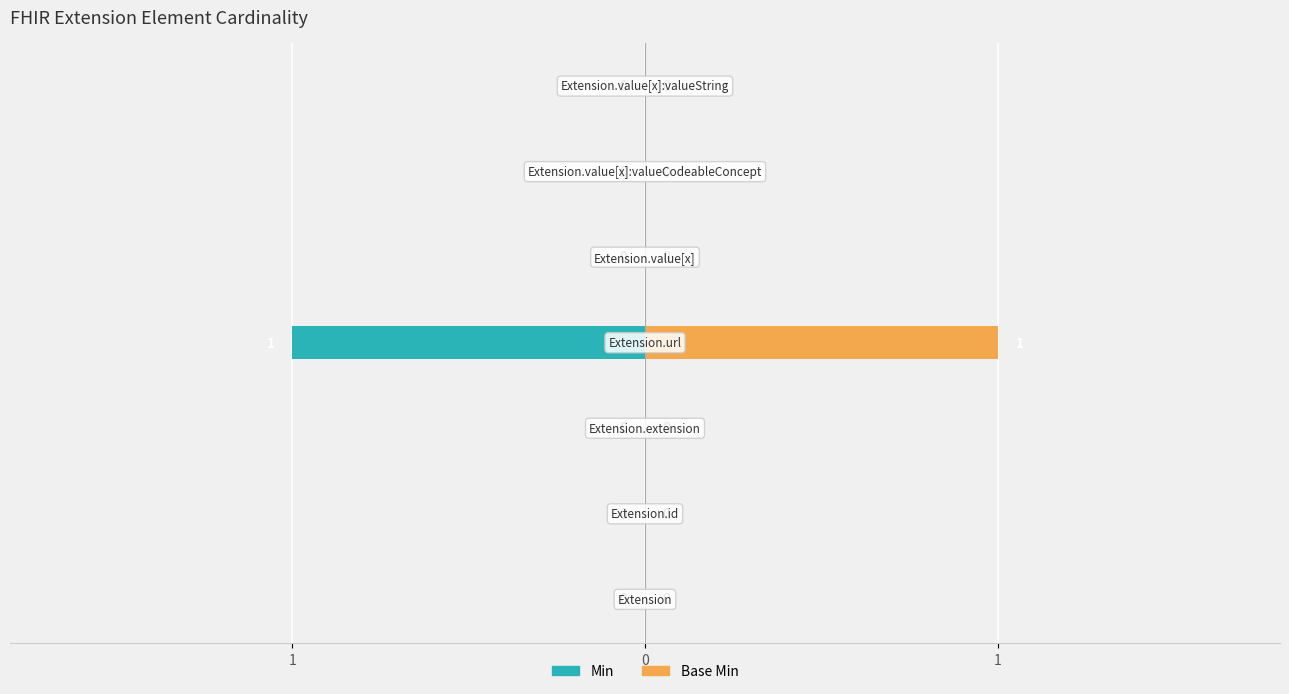

Reading left to right, list all the values displayed in this chart.

Min: 0	0	0	-1	0	0	0
Base Min: 0	0	0	1	0	0	0